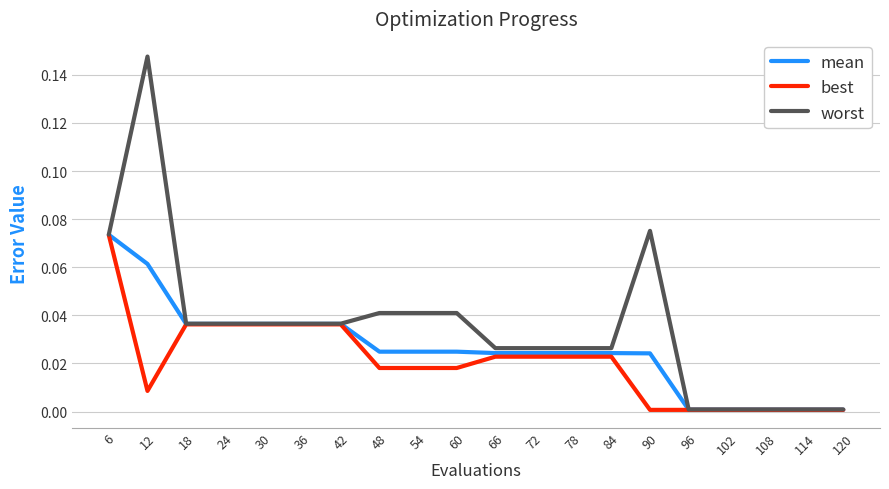

What is the sum of all worst values?

0.7